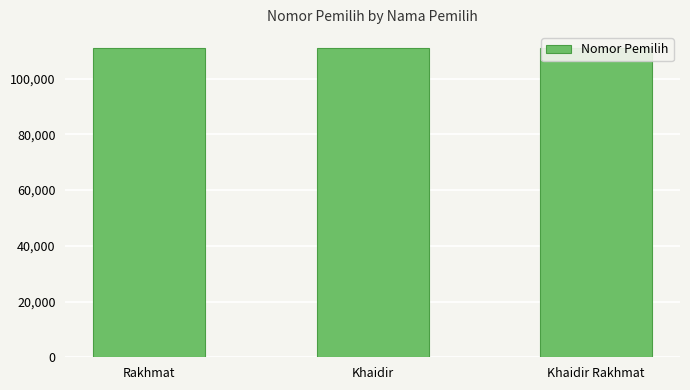

How many data points are above 111112?

1